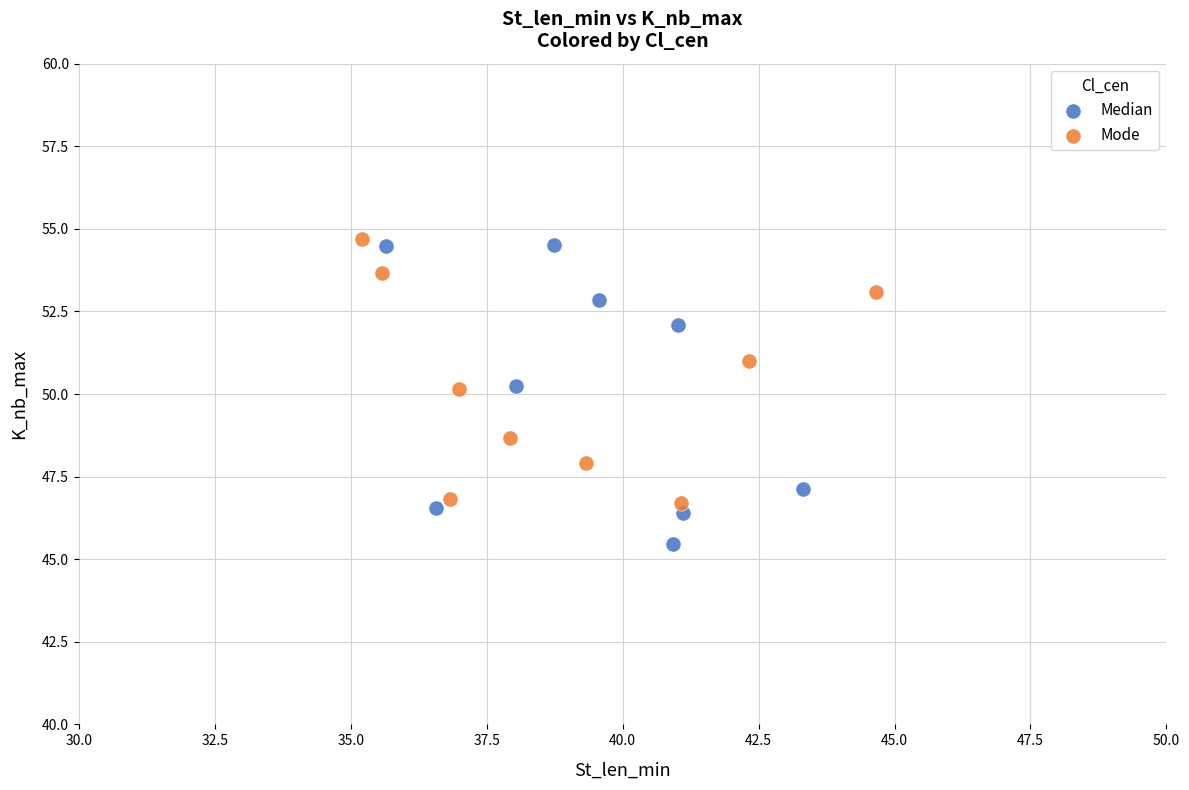

Which series contains the lowest Y value?

Median